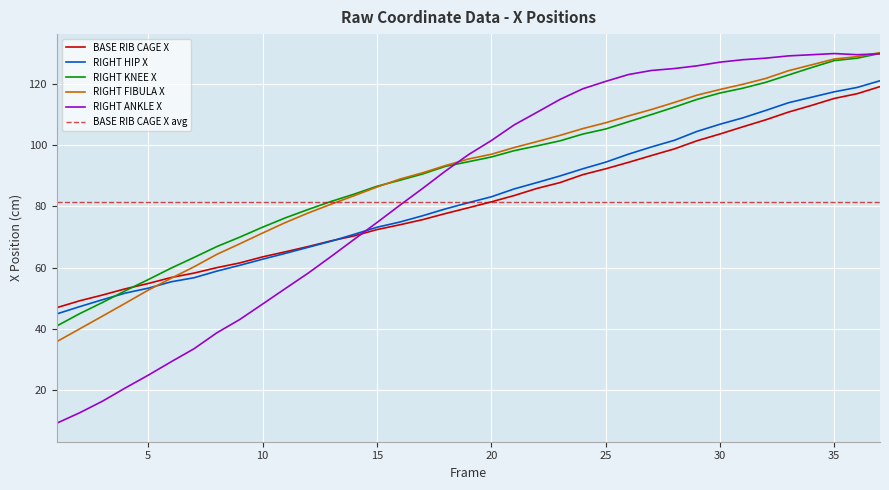

Is it true that BASE RIB CAGE X equals 25.2 at 15?

False